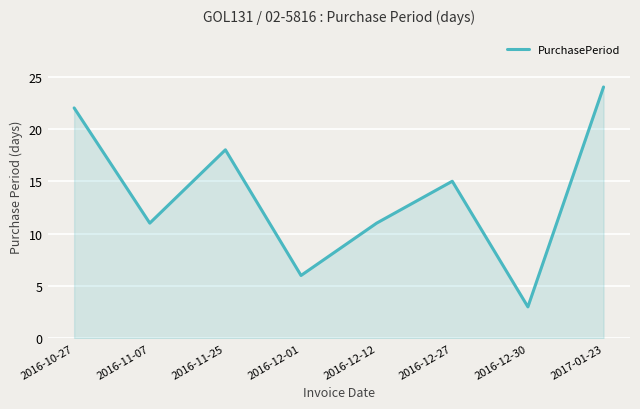

Where is the first local maximum?

2016-11-25